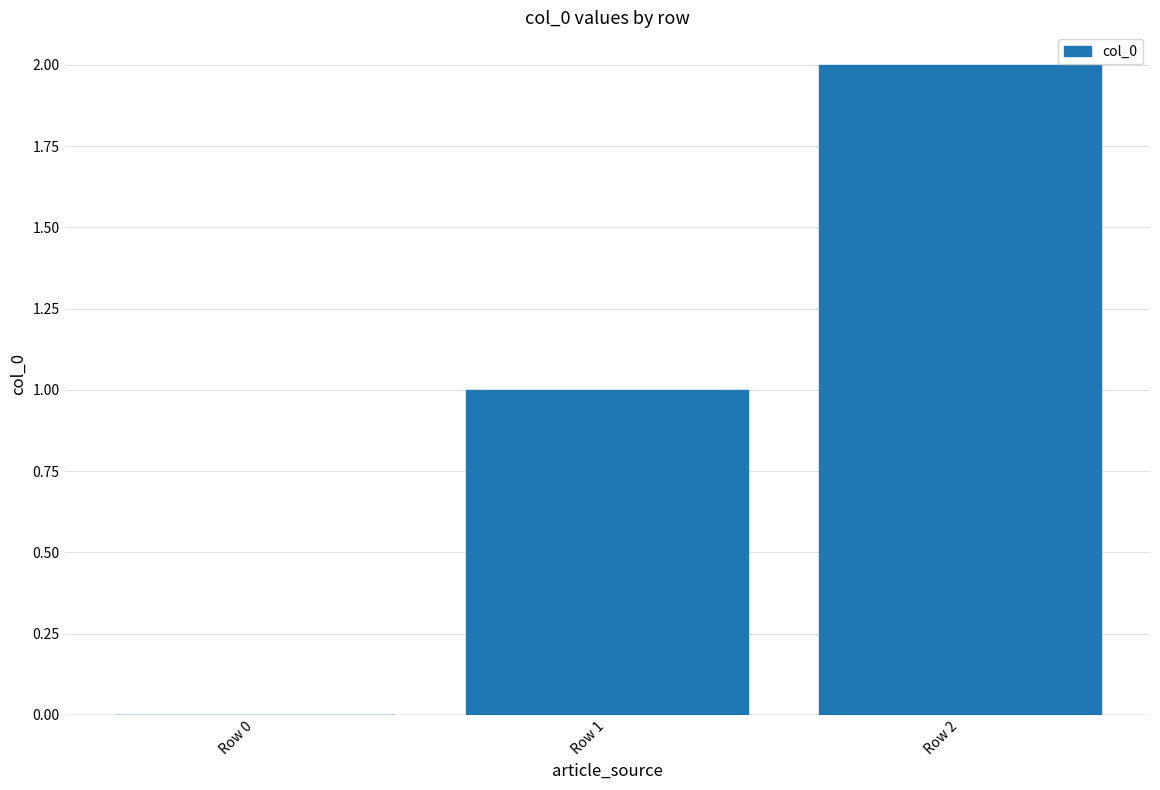

What is the sum of all values?

3